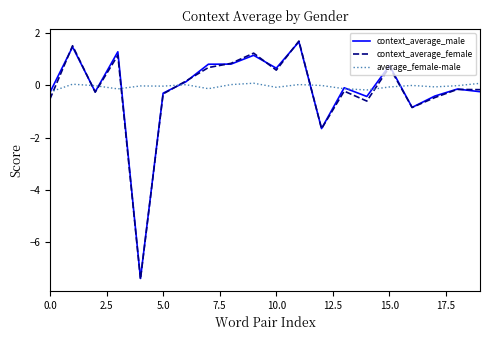

What is the smallest value displayed?

-7.4